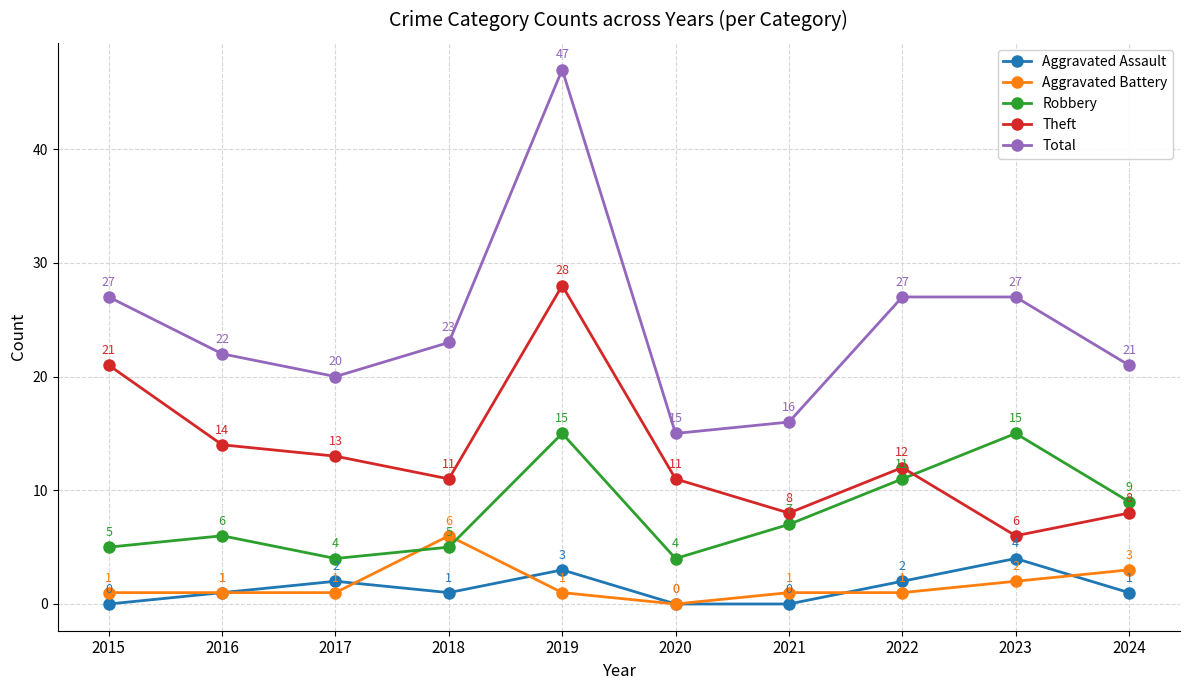

What is the value of the Total point at the 8th from the left?

27